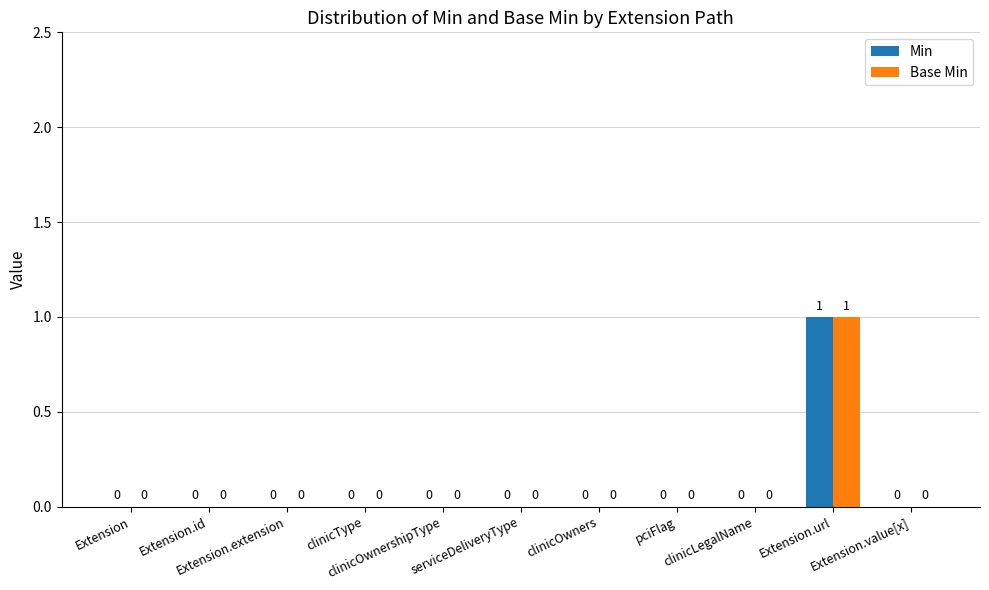

Which series changed the most between clinicType and clinicOwnershipType?

Min